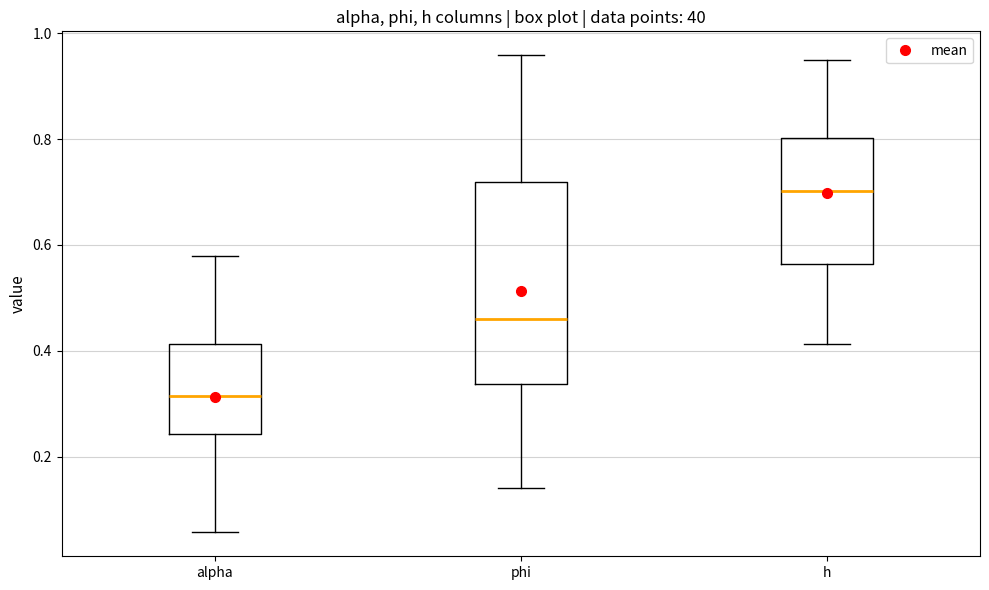

Where does the median line of the box for phi sit on the y-axis? The values are not printed on the chart, so give them approximately, as read against the axis.

0.46